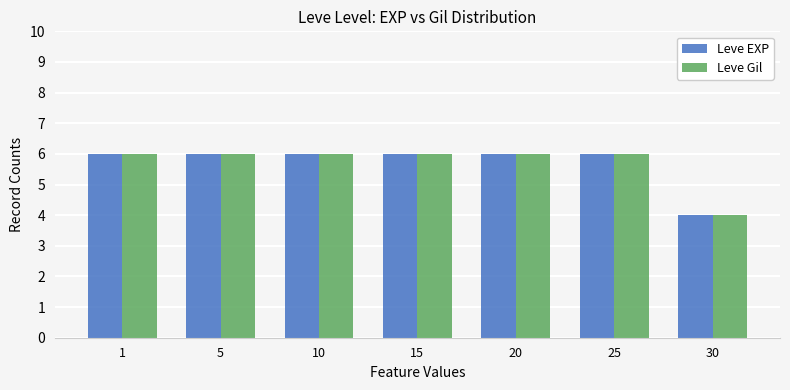

How many categories are shown in the chart?

7